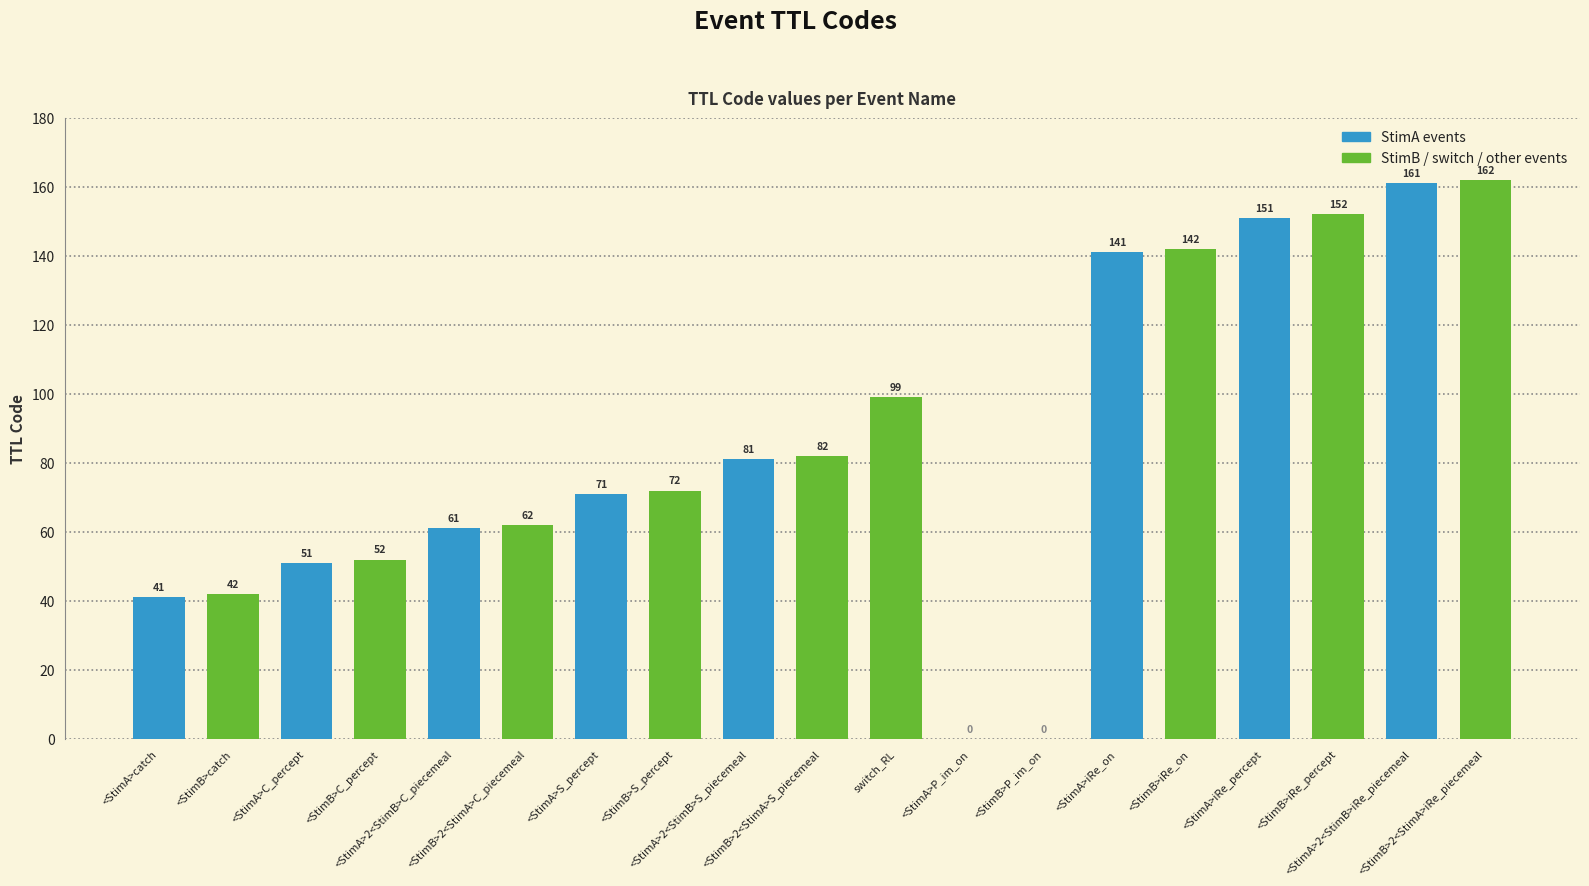

List the labels in order of value, smallest first.

<StimA>P_im_on, <StimB>P_im_on, <StimA>catch, <StimB>catch, <StimA>C_percept, <StimB>C_percept, <StimA>2<StimB>C_piecemeal, <StimB>2<StimA>C_piecemeal, <StimA>S_percept, <StimB>S_percept, <StimA>2<StimB>S_piecemeal, <StimB>2<StimA>S_piecemeal, switch_RL, <StimA>iRe_on, <StimB>iRe_on, <StimA>iRe_percept, <StimB>iRe_percept, <StimA>2<StimB>iRe_piecemeal, <StimB>2<StimA>iRe_piecemeal